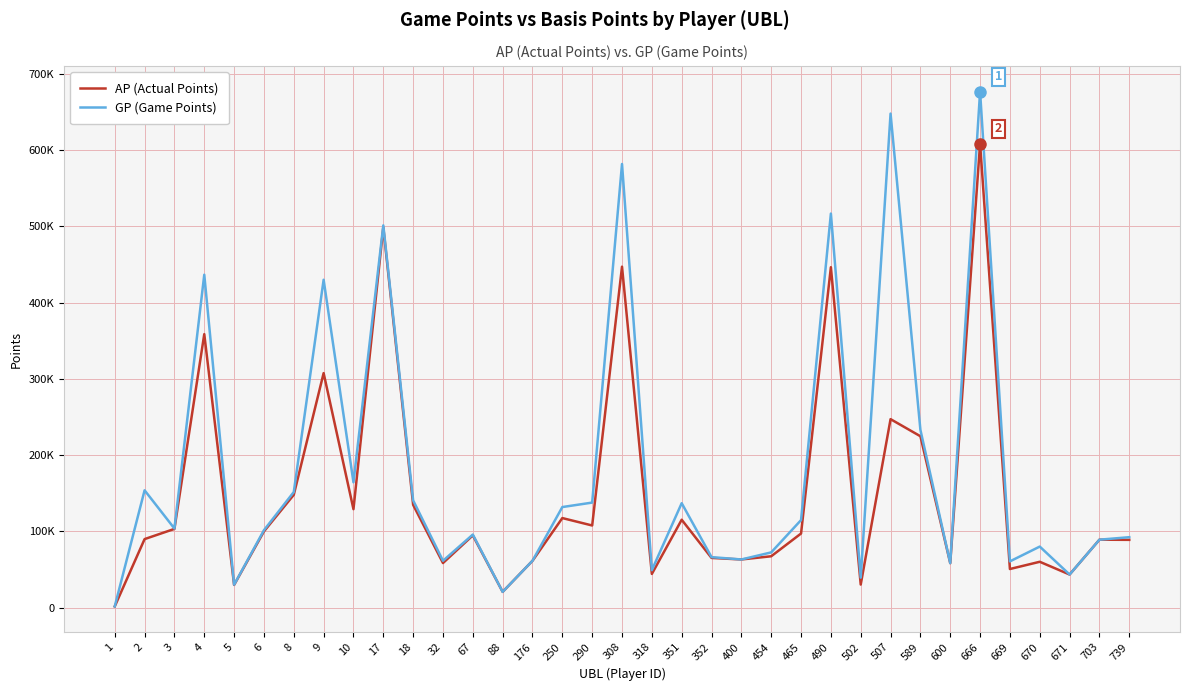

Does the chart display data point markers on the line(s)?

No